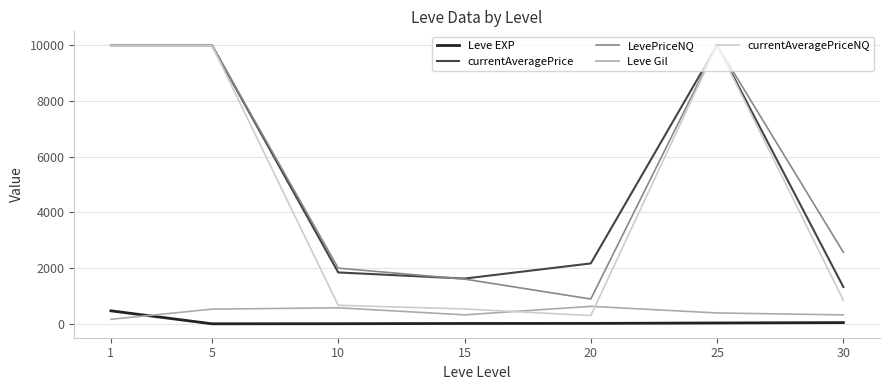

What is the greatest value displayed?

10000.0